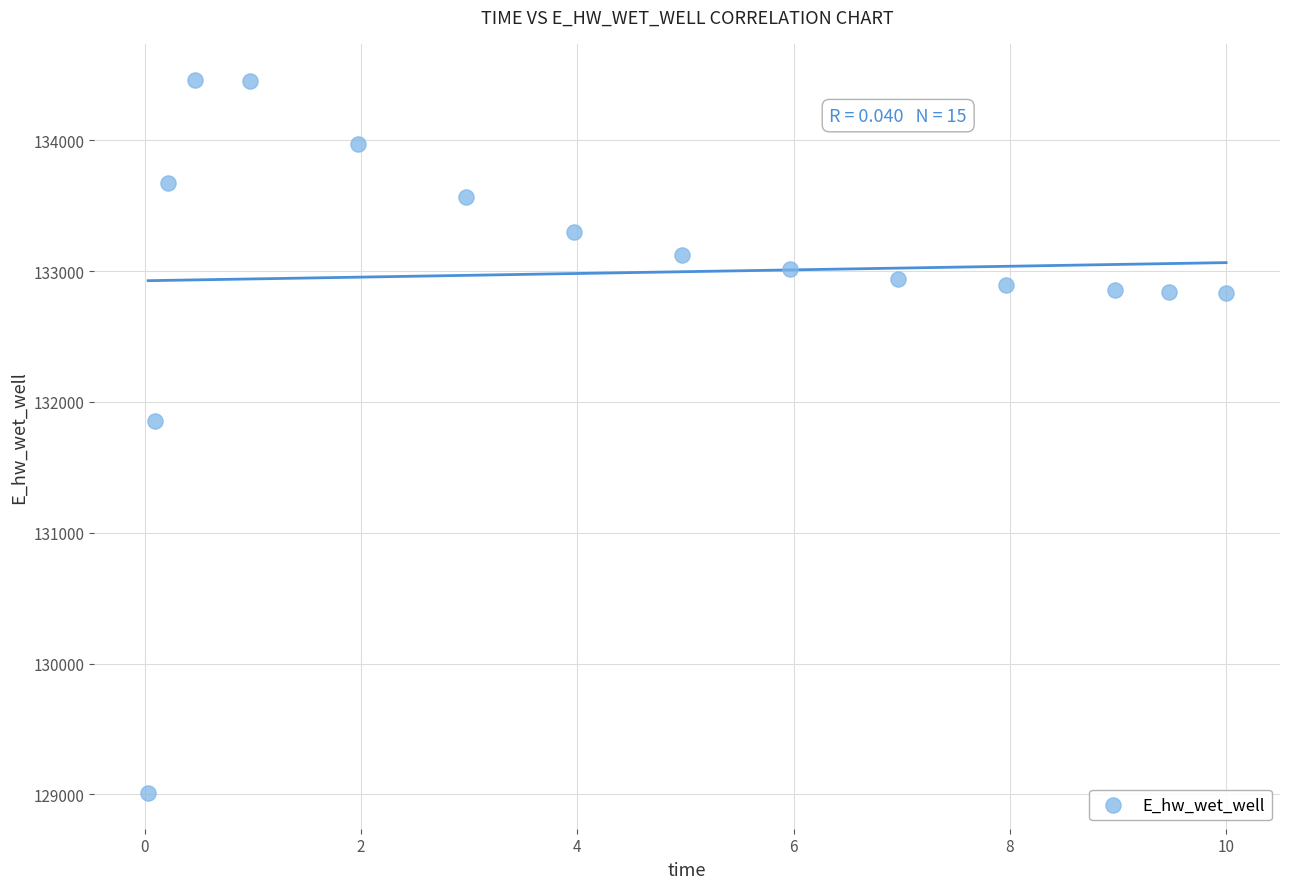

What Y value in the scatter plot is closest to 131737?

131855.7